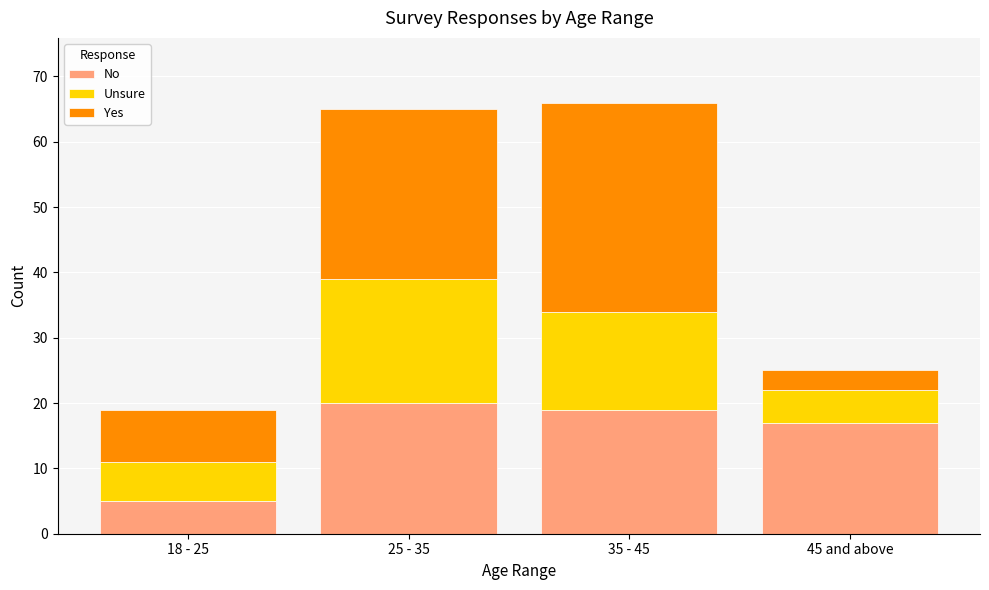

Reading left to right, transcribe the values for No.

5	20	19	17